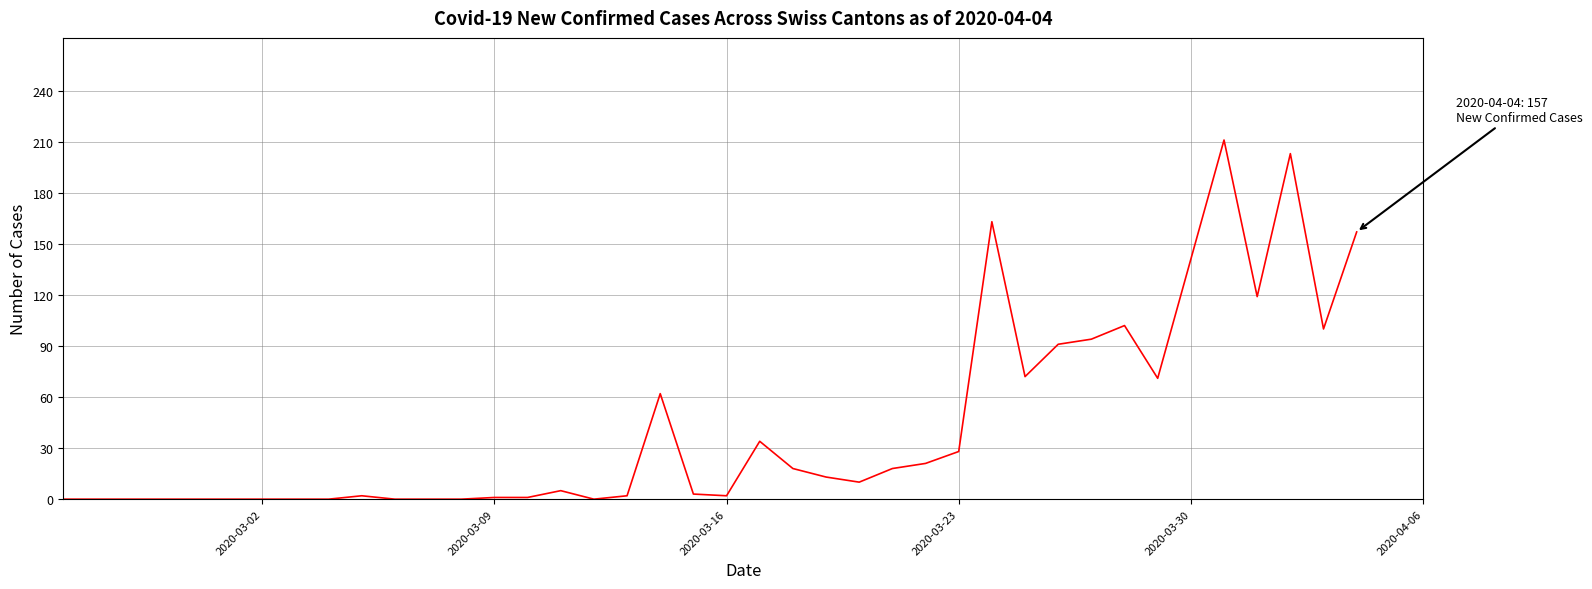

What is the difference between the maximum and minimum values?

211